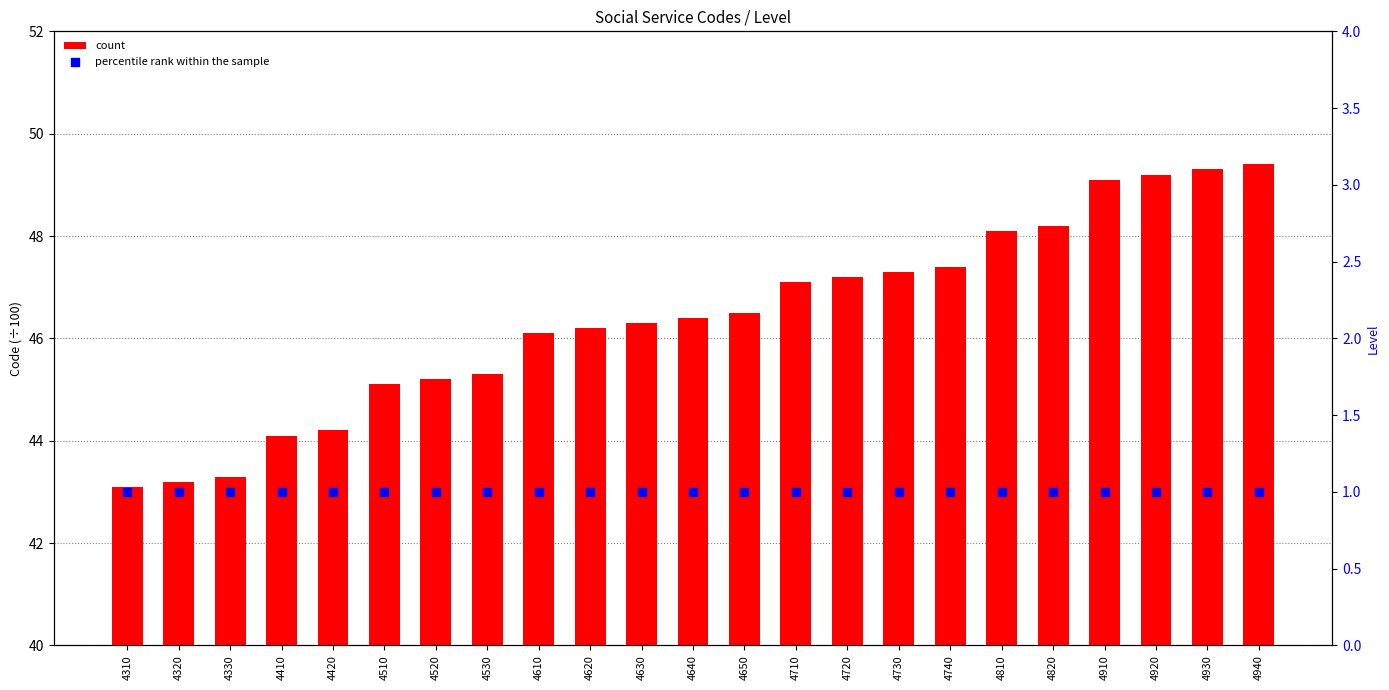

What is the total value across all series at 4920?

50.2